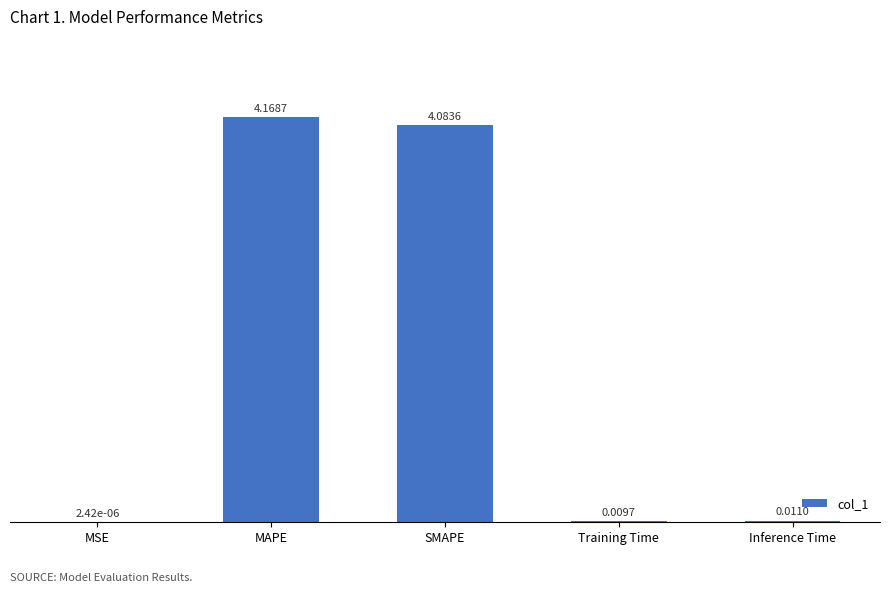

Which has a higher value, Training Time or Inference Time?

Inference Time